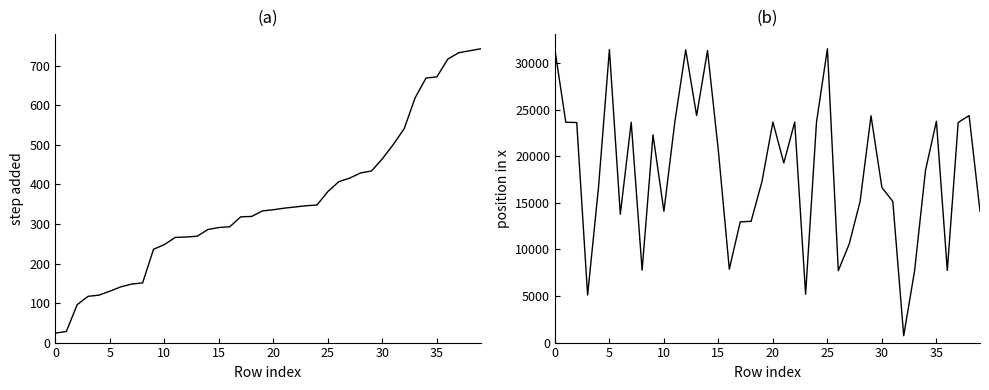

At which category is the sum across all series the highest?

25